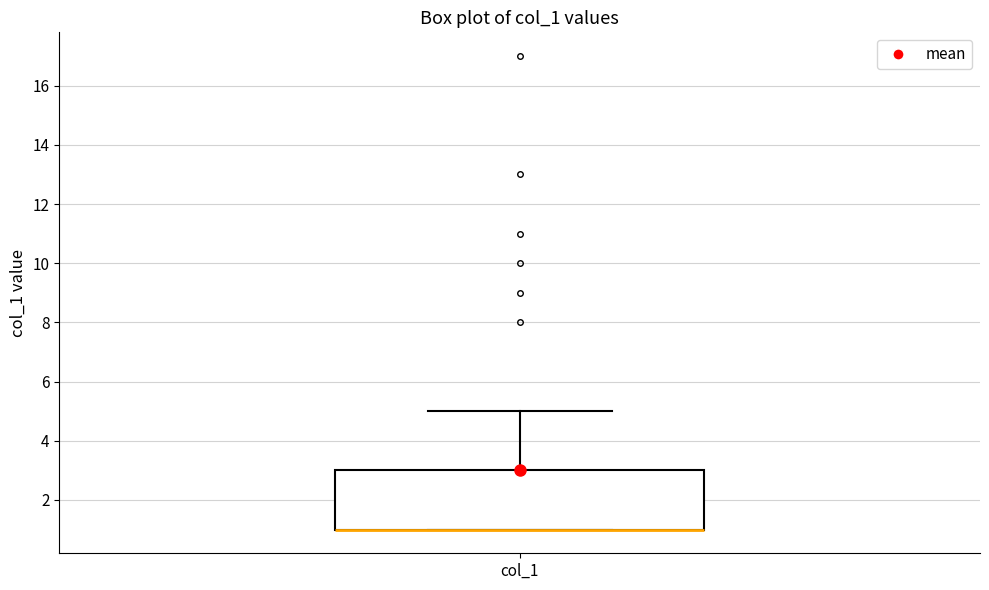

Read this box plot against the y-axis: the position of the median line, the range covered by the box, and the ends of both whiskers. The values are not printed on the chart, so give them approximately, as read against the axis.

median 1 (drawn on the box's lower edge), box 1 to 3, whiskers 1 to 5